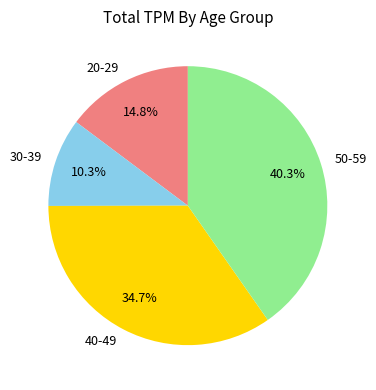

Does 50-59 account for over 50% of the chart?

No